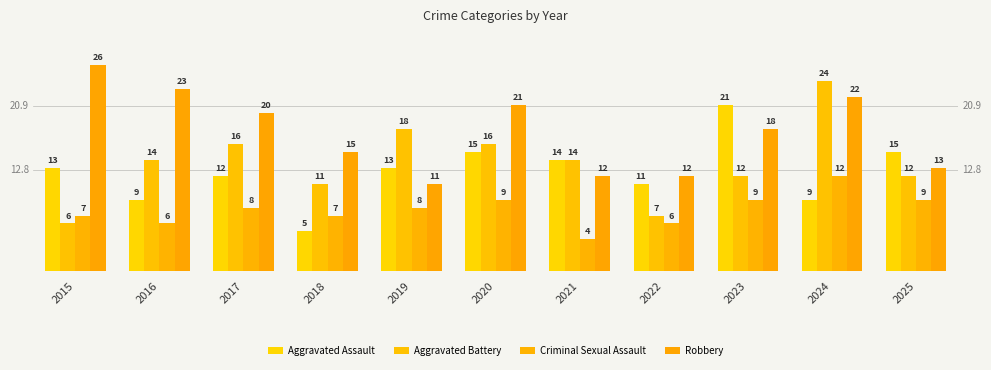

Reading right to left, list all the values displayed in this chart.

Aggravated Assault: 2025=15	2024=9	2023=21	2022=11	2021=14	2020=15	2019=13	2018=5	2017=12	2016=9	2015=13
Aggravated Battery: 2025=12	2024=24	2023=12	2022=7	2021=14	2020=16	2019=18	2018=11	2017=16	2016=14	2015=6
Criminal Sexual Assault: 2025=9	2024=12	2023=9	2022=6	2021=4	2020=9	2019=8	2018=7	2017=8	2016=6	2015=7
Robbery: 2025=13	2024=22	2023=18	2022=12	2021=12	2020=21	2019=11	2018=15	2017=20	2016=23	2015=26